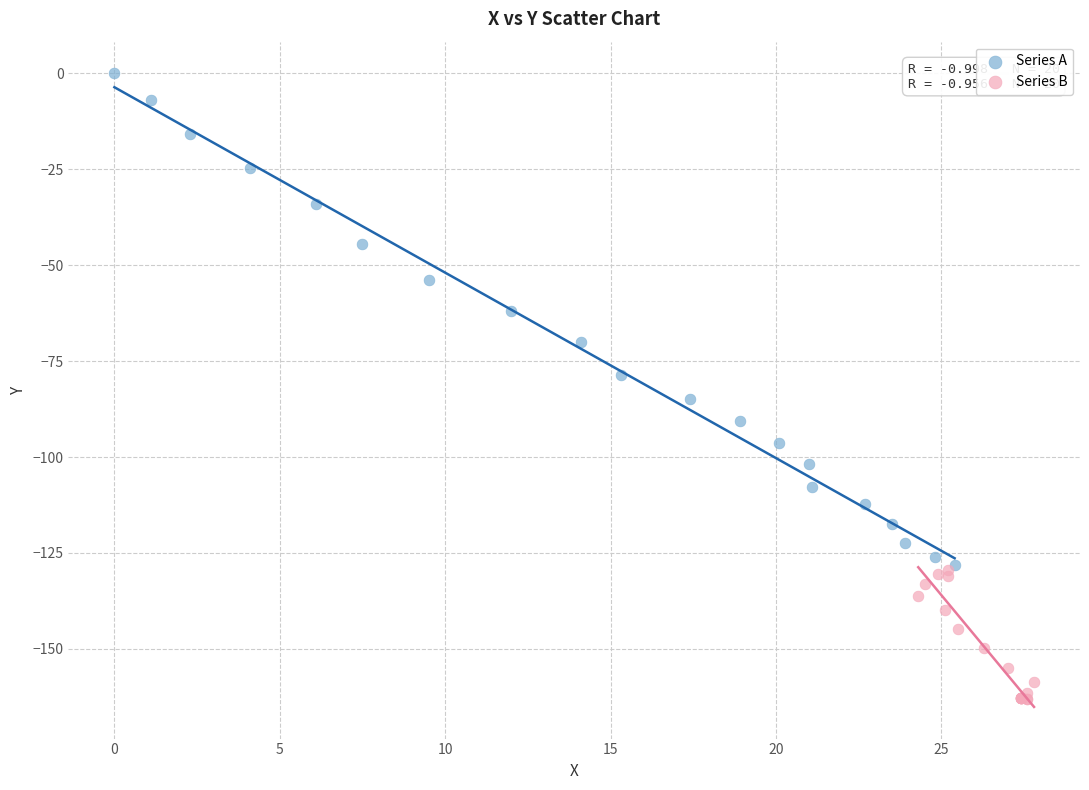

Which series contains the highest Y value?

Series A